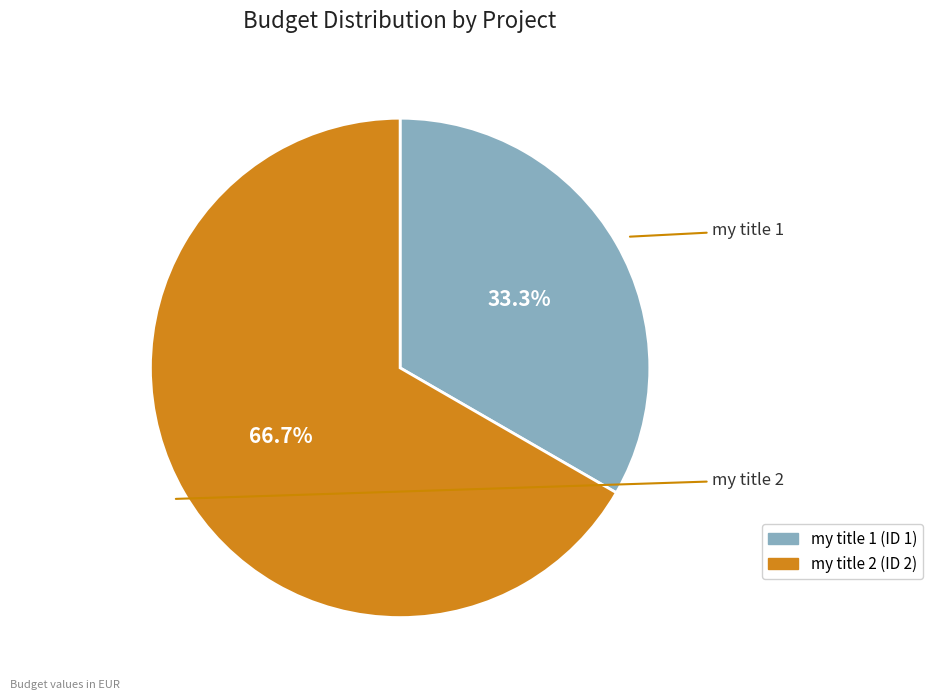

How many segments does this pie chart have?

2